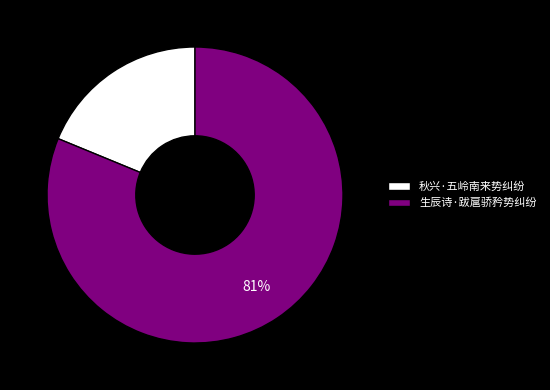

What is the largest slice in the pie chart?

生辰诗·跋扈骄矜势纠纷